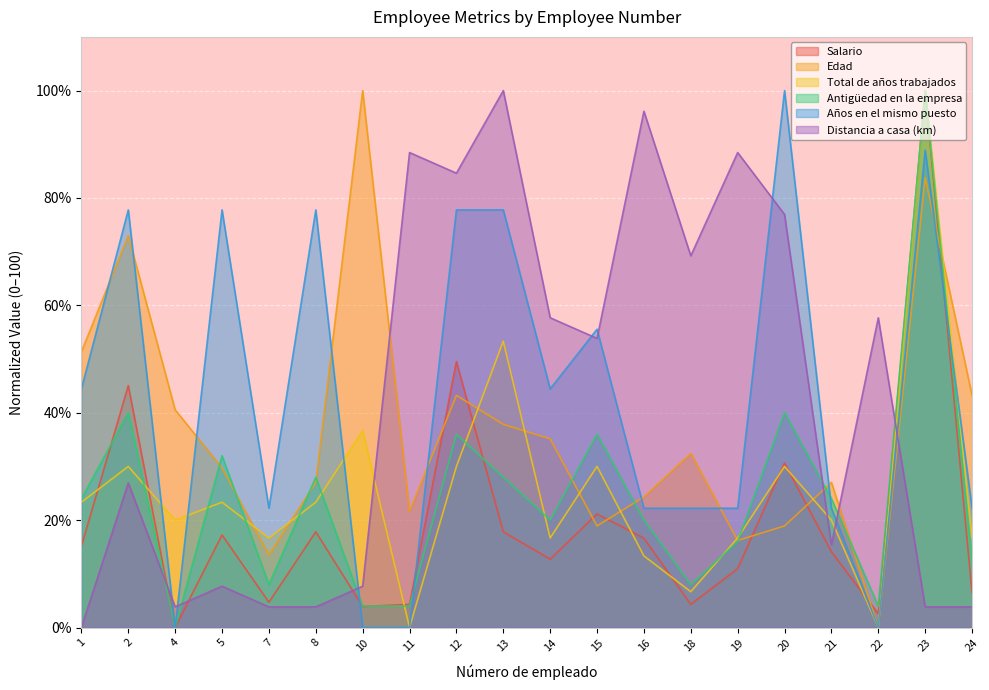

How many values in the Distancia a casa (km) series are below 53?

10